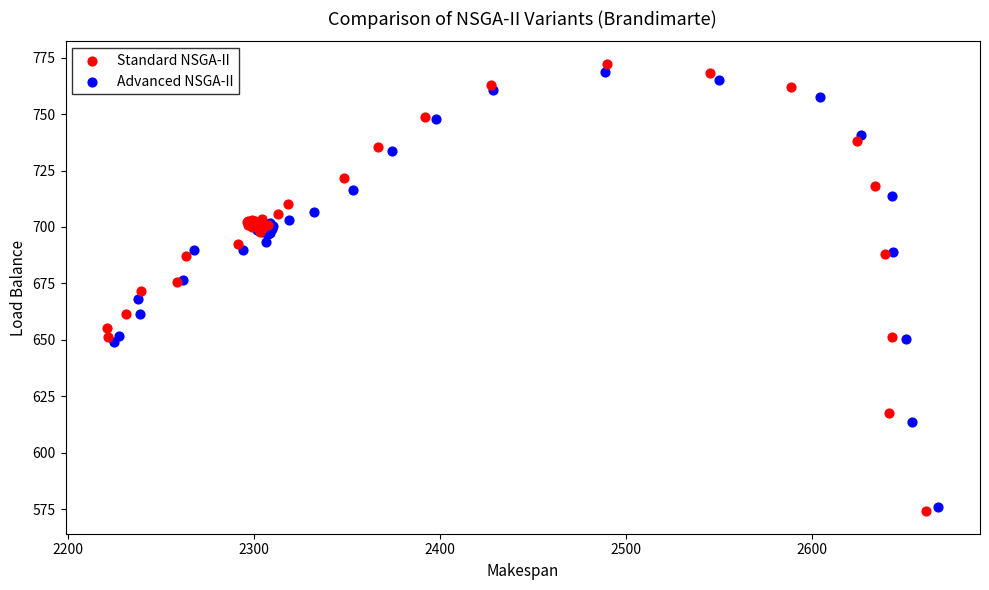

Which series reaches the minimum Y coordinate?

Standard NSGA-II